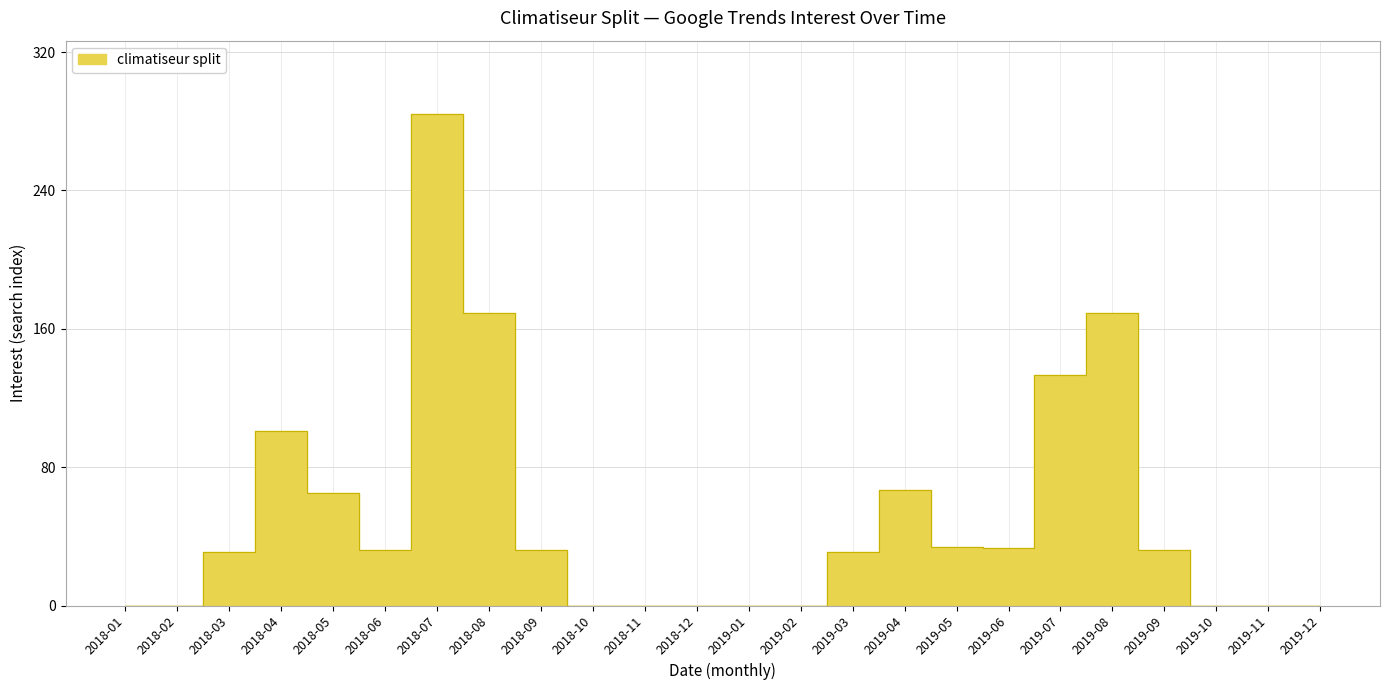

What is the change in value from 2019-01 to 2019-07?

+133